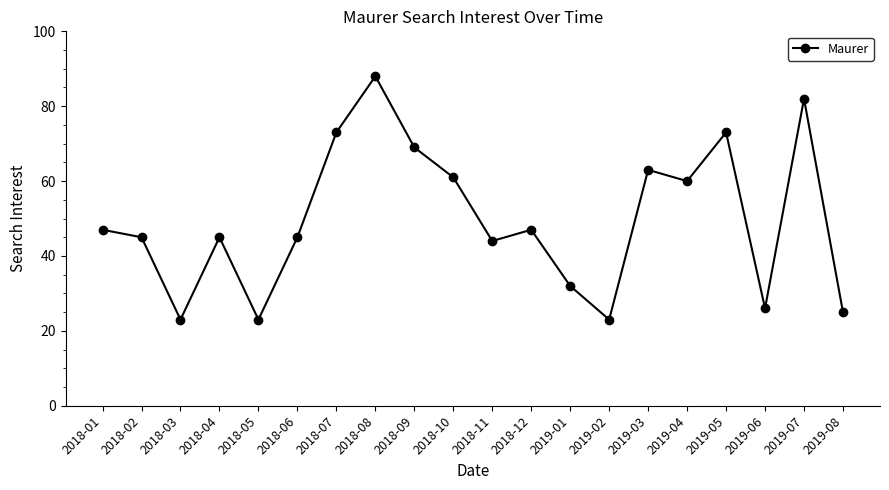

What is the maximum value shown in the chart?

88